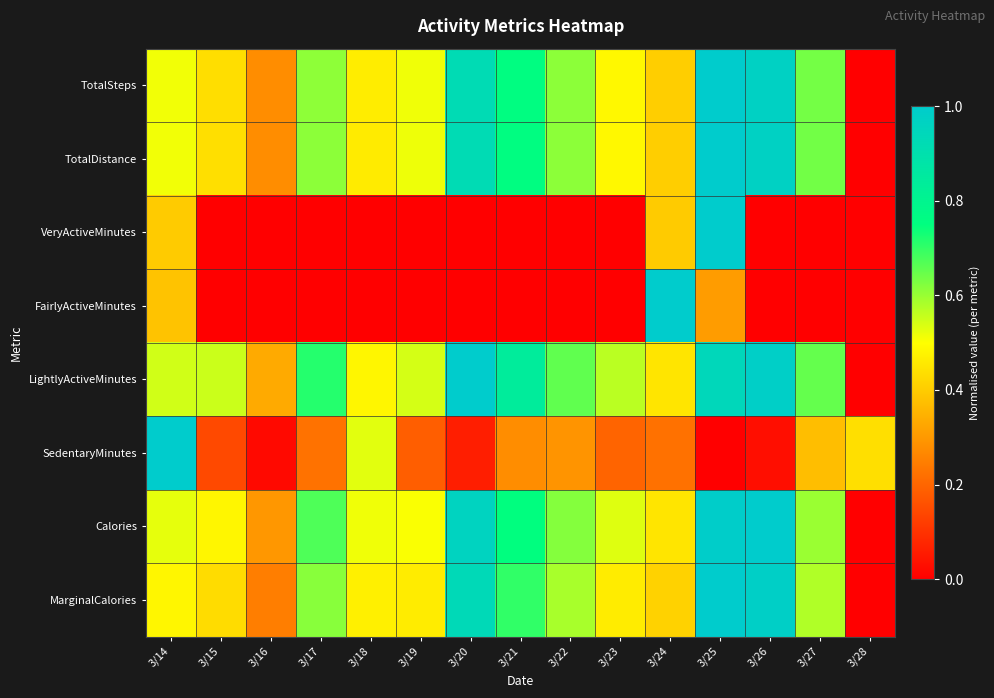

Reading right to left, transcribe all the data shown in this chart.

TotalSteps: 3/28=0.0	3/27=0.6	3/26=1.0	3/25=1.0	3/24=0.4	3/23=0.5	3/22=0.6	3/21=0.8	3/20=0.9	3/19=0.5	3/18=0.5	3/17=0.6	3/16=0.3	3/15=0.4	3/14=0.5
TotalDistance: 3/28=0.0	3/27=0.6	3/26=1.0	3/25=1.0	3/24=0.4	3/23=0.5	3/22=0.6	3/21=0.8	3/20=0.9	3/19=0.5	3/18=0.5	3/17=0.6	3/16=0.3	3/15=0.4	3/14=0.5
VeryActiveMinutes: 3/28=0.0	3/27=0.0	3/26=0.0	3/25=1.0	3/24=0.4	3/23=0.0	3/22=0.0	3/21=0.0	3/20=0.0	3/19=0.0	3/18=0.0	3/17=0.0	3/16=0.0	3/15=0.0	3/14=0.4
FairlyActiveMinutes: 3/28=0.0	3/27=0.0	3/26=0.0	3/25=0.3	3/24=1.0	3/23=0.0	3/22=0.0	3/21=0.0	3/20=0.0	3/19=0.0	3/18=0.0	3/17=0.0	3/16=0.0	3/15=0.0	3/14=0.4
LightlyActiveMinutes: 3/28=0.0	3/27=0.7	3/26=1.0	3/25=0.9	3/24=0.4	3/23=0.6	3/22=0.7	3/21=0.8	3/20=1.0	3/19=0.5	3/18=0.5	3/17=0.7	3/16=0.3	3/15=0.6	3/14=0.5
SedentaryMinutes: 3/28=0.4	3/27=0.4	3/26=0.0	3/25=0.0	3/24=0.2	3/23=0.2	3/22=0.3	3/21=0.3	3/20=0.1	3/19=0.2	3/18=0.5	3/17=0.2	3/16=0.0	3/15=0.1	3/14=1.0
Calories: 3/28=0.0	3/27=0.6	3/26=1.0	3/25=1.0	3/24=0.4	3/23=0.5	3/22=0.6	3/21=0.8	3/20=1.0	3/19=0.5	3/18=0.5	3/17=0.7	3/16=0.3	3/15=0.5	3/14=0.5
MarginalCalories: 3/28=0.0	3/27=0.6	3/26=1.0	3/25=1.0	3/24=0.4	3/23=0.5	3/22=0.6	3/21=0.7	3/20=0.9	3/19=0.5	3/18=0.5	3/17=0.6	3/16=0.2	3/15=0.4	3/14=0.5